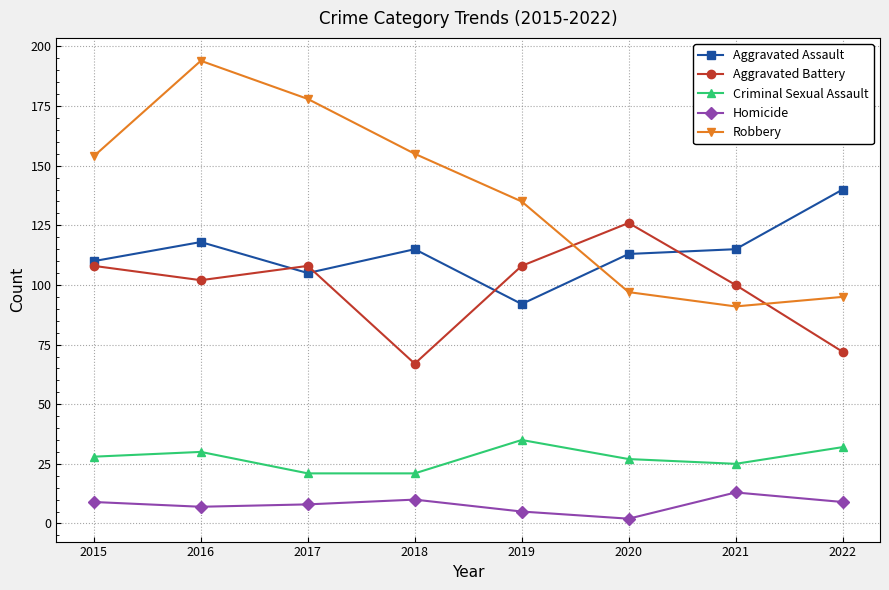

True or false: Homicide and Aggravated Assault intersect in this chart.

False